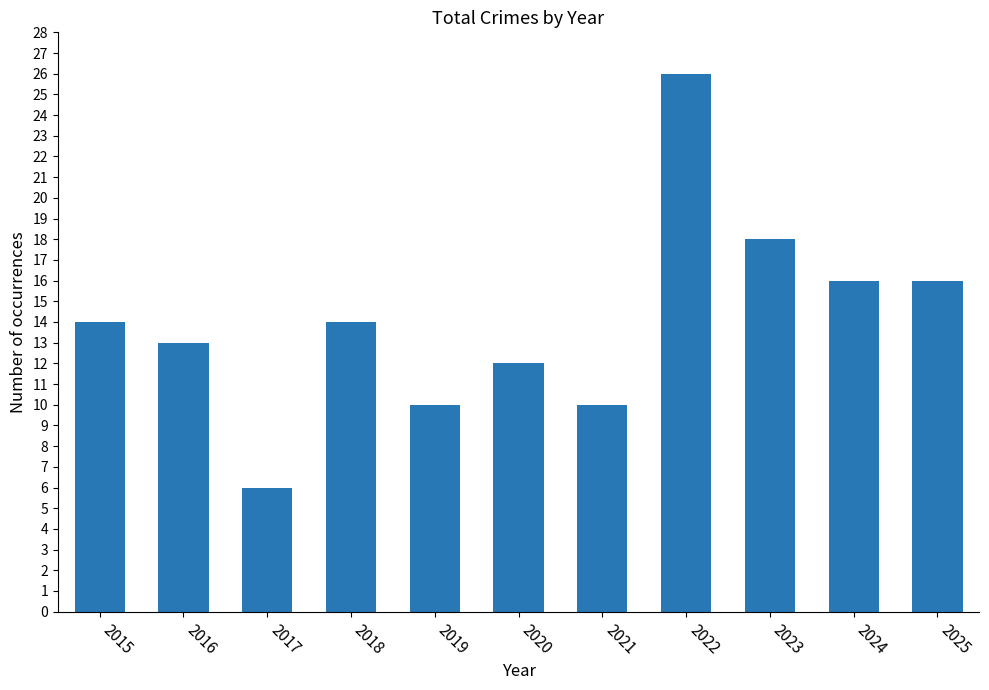

How many data points does each series have?

11